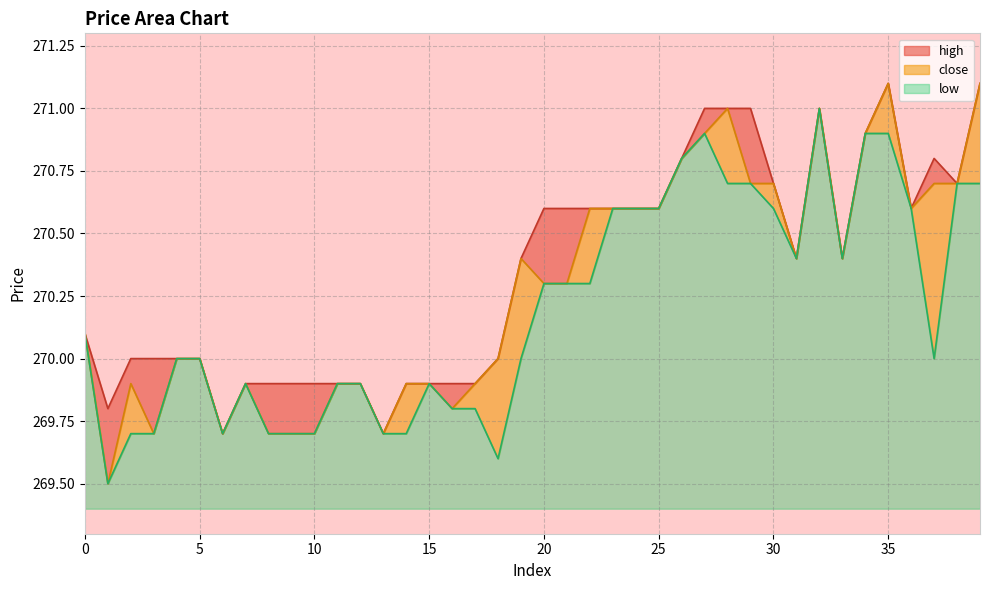

At how many categories does at least one series exceed 270?

22